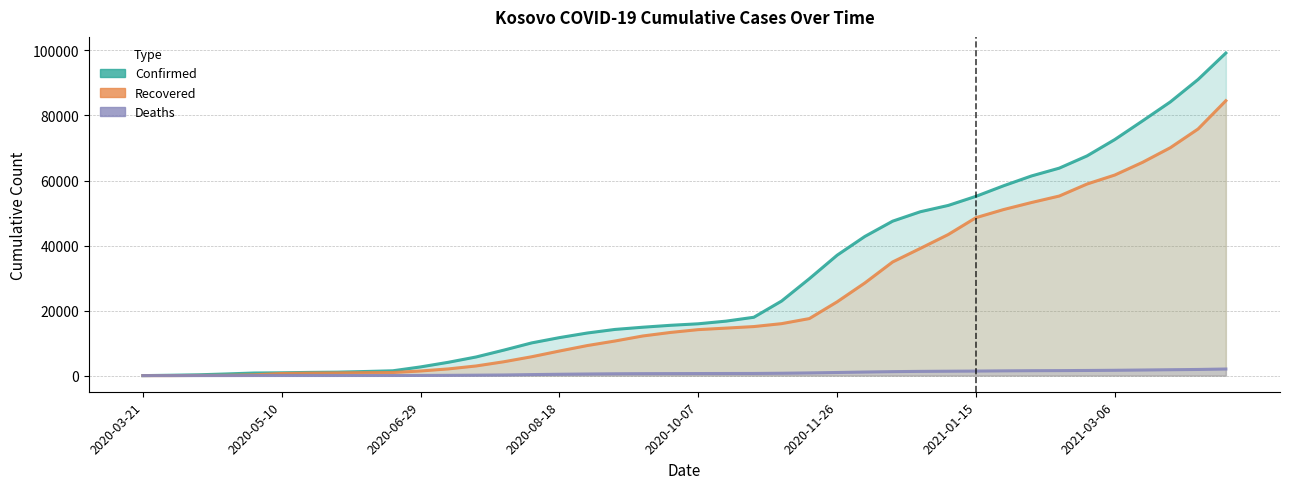

Reading left to right, list all the values displayed in this chart.

Confirmed: 2	112	250	510	799	870	989	1064	1263	1486	2677	4100	5735	7846	10059	11686	13100	14204	14882	15472	15938	16754	17943	22934	29805	37028	42805	47499	50405	52333	55135	58399	61404	63805	67569	72600	78340	84172	91079	99210
Recovered: 0	6	52	93	249	653	769	829	912	953	1425	2063	2968	4267	5802	7562	9239	10643	12188	13278	14143	14612	15083	15981	17541	22690	28504	34956	39136	43380	48574	51083	53233	55226	58921	61687	65596	70090	75850	84540
Deaths: 0	1	7	12	22	28	29	30	31	33	49	86	135	196	316	416	499	568	607	622	638	652	663	732	833	963	1106	1225	1305	1355	1399	1466	1514	1540	1582	1640	1723	1811	1892	2030